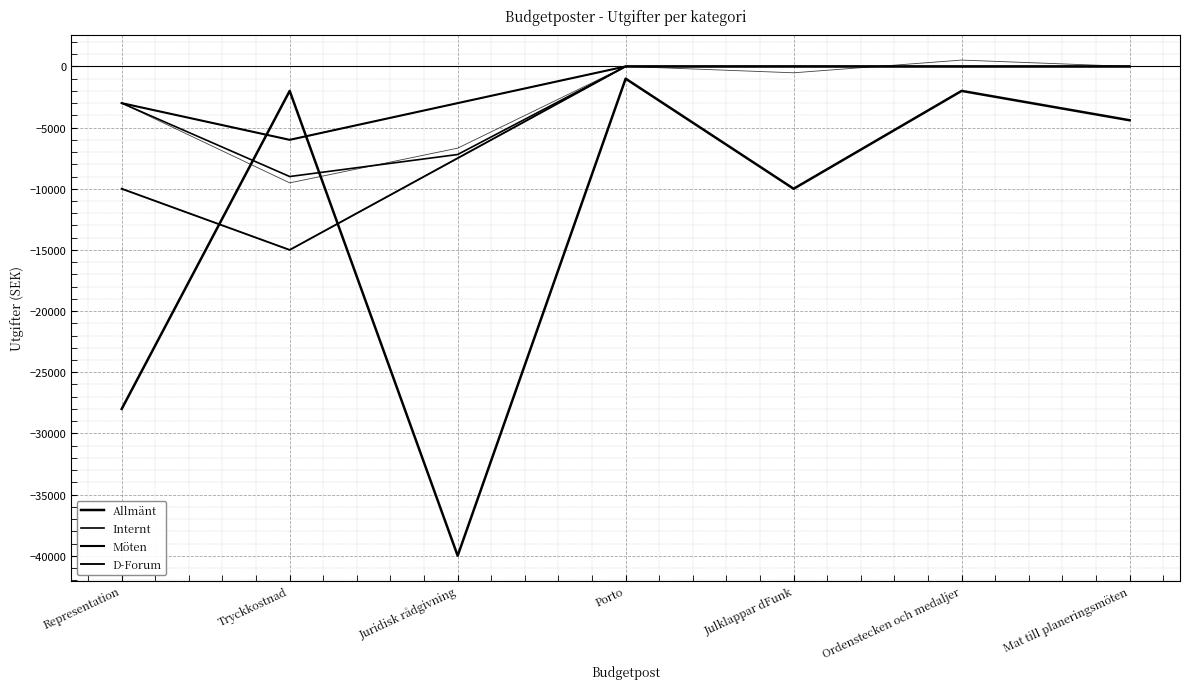

At Mat till planeringsmöten, list the series in order from largest to smallest.

Internt, Möten, D-Forum, Allmänt